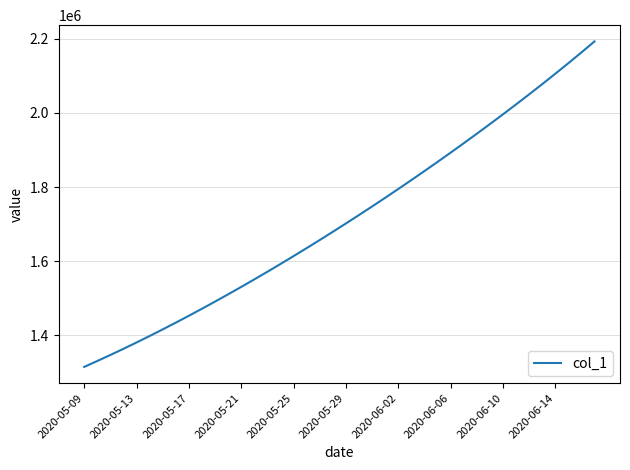

Count the number of categories in the chart.

40